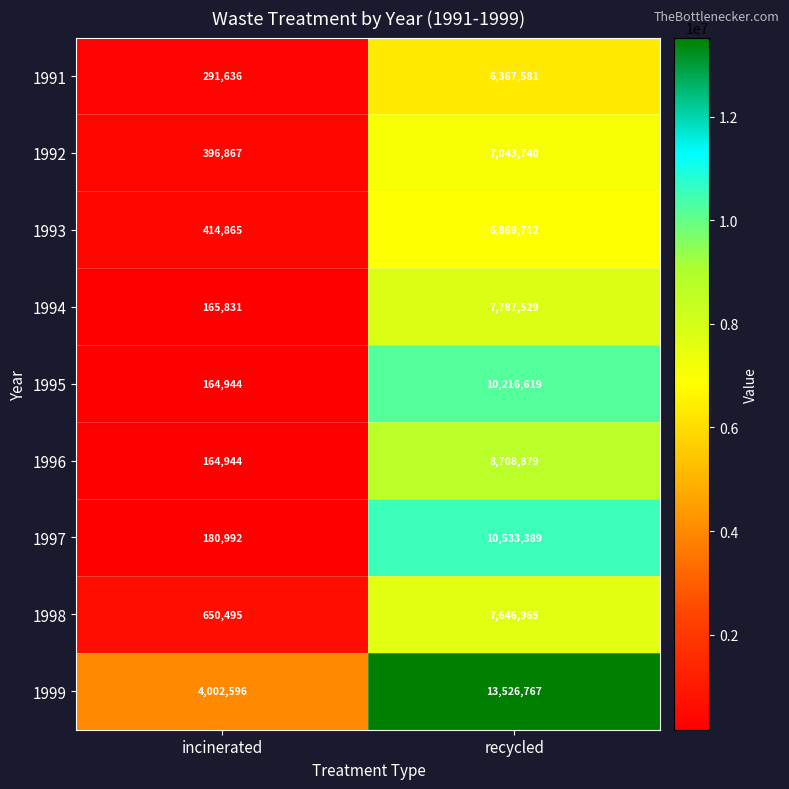

Which series has the largest range (max minus min)?

1997